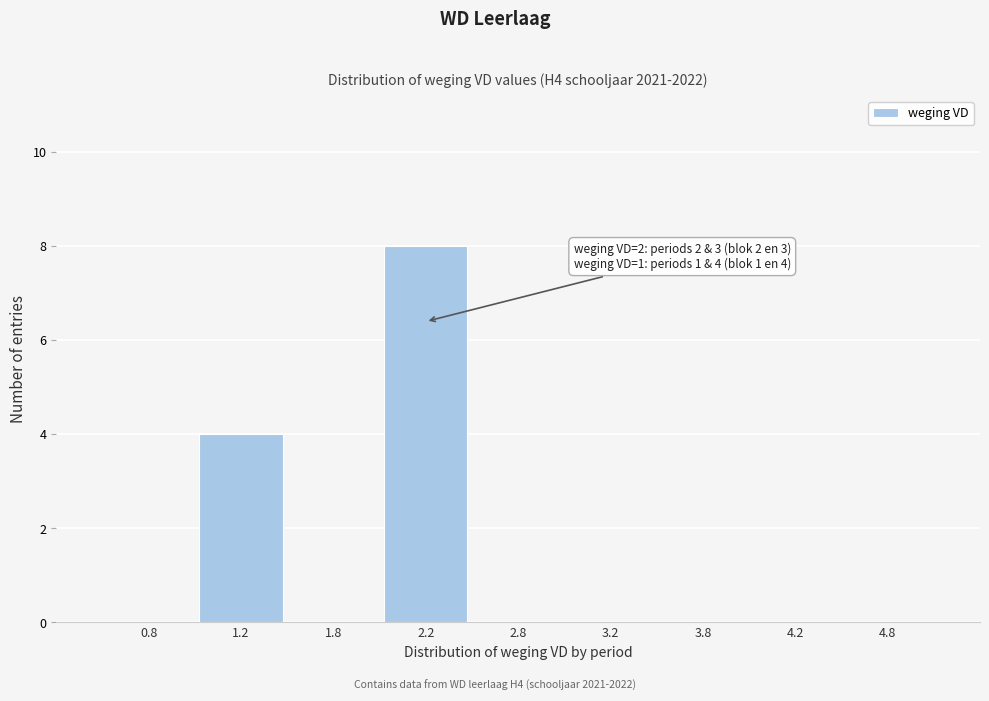

Which range on the x-axis has the tallest bar?

2.0 to 2.5